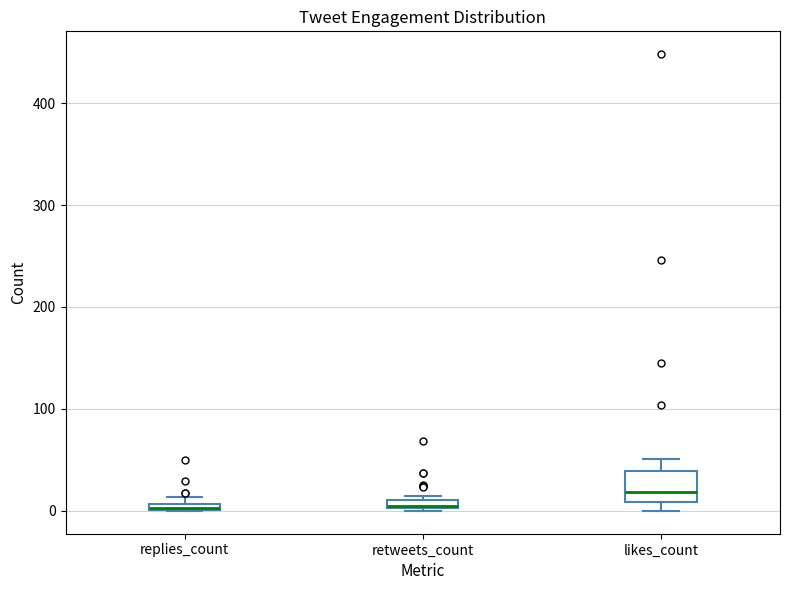

Comparing the boxes themselves (not the whiskers), which one is the tallest?

likes_count